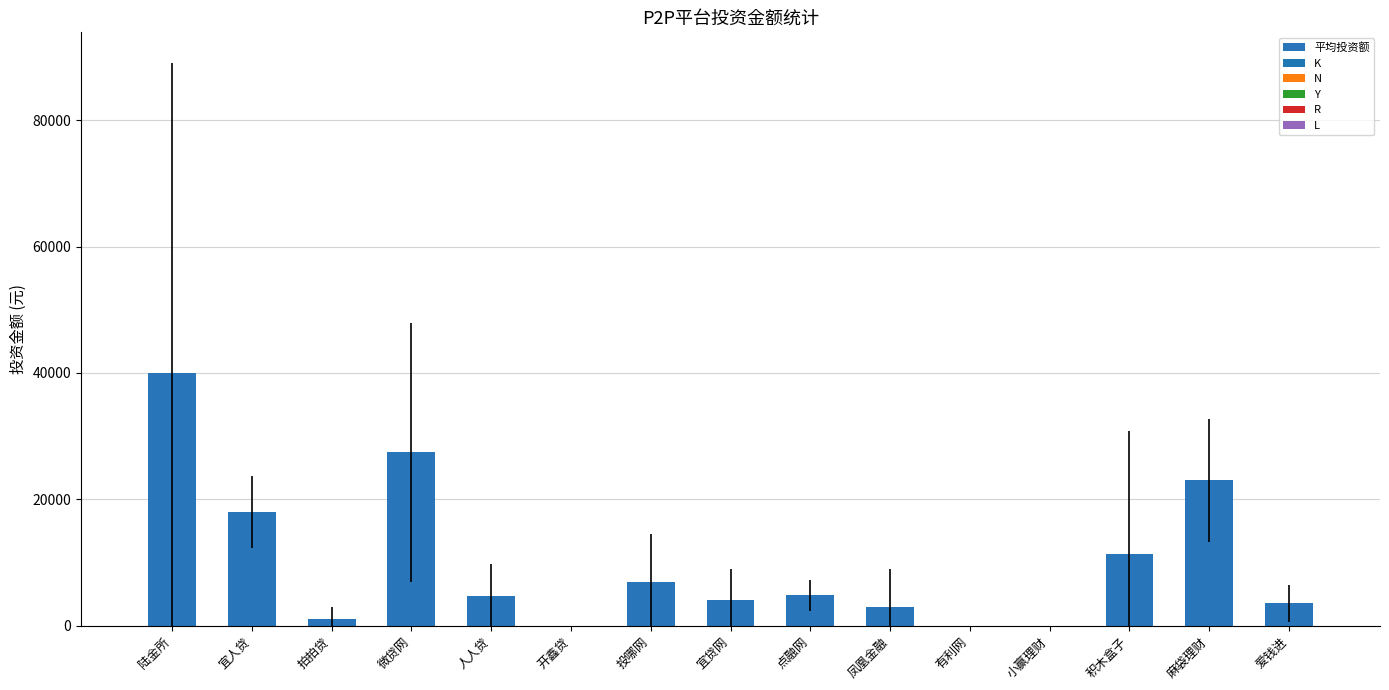

At which category does the chart reach its peak across all series?

陆金所